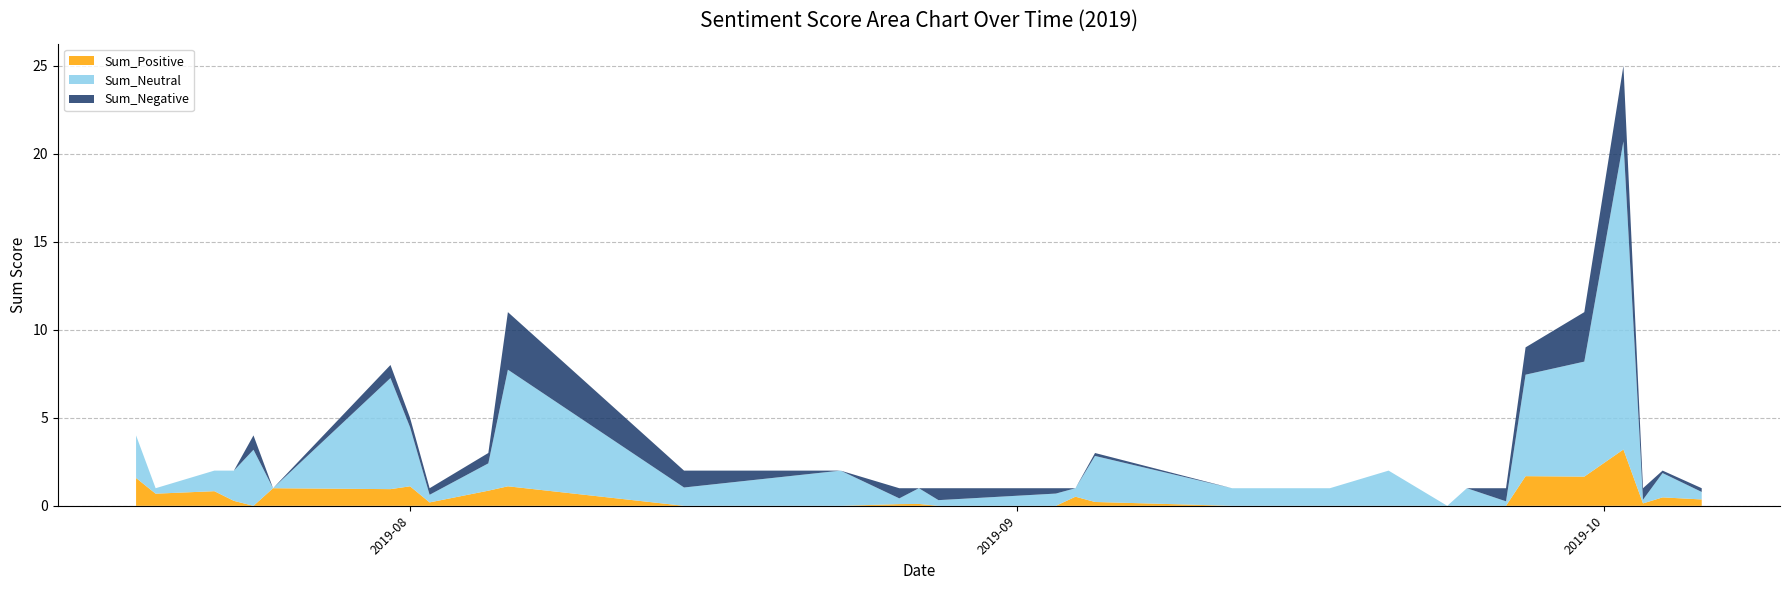

Reading left to right, extract all data points from this chart.

Sum_Positive: 1.6	0.7	0.8	0.3	0.0	1.0	0.9	1.1	0.2	0.9	1.1	0.0	0.0	0.1	0.1	0.0	0.0	0.5	0.2	0.0	0.0	0.0	0.0	0.0	0.0	1.7	1.7	3.2	0.1	0.5	0.4
Sum_Neutral: 2.4	0.3	1.2	1.7	3.2	0.0	6.3	3.4	0.4	1.6	6.6	1.0	2.0	0.3	0.9	0.3	0.7	0.5	2.6	1.0	1.0	2.0	0.0	1.0	0.3	5.8	6.5	17.5	0.2	1.4	0.4
Sum_Negative: 0.0	0.0	0.0	0.0	0.8	0.0	0.7	0.5	0.4	0.6	3.3	1.0	0.0	0.6	0.0	0.7	0.3	0.0	0.2	0.0	0.0	0.0	0.0	0.0	0.7	1.6	2.8	4.3	0.7	0.1	0.2